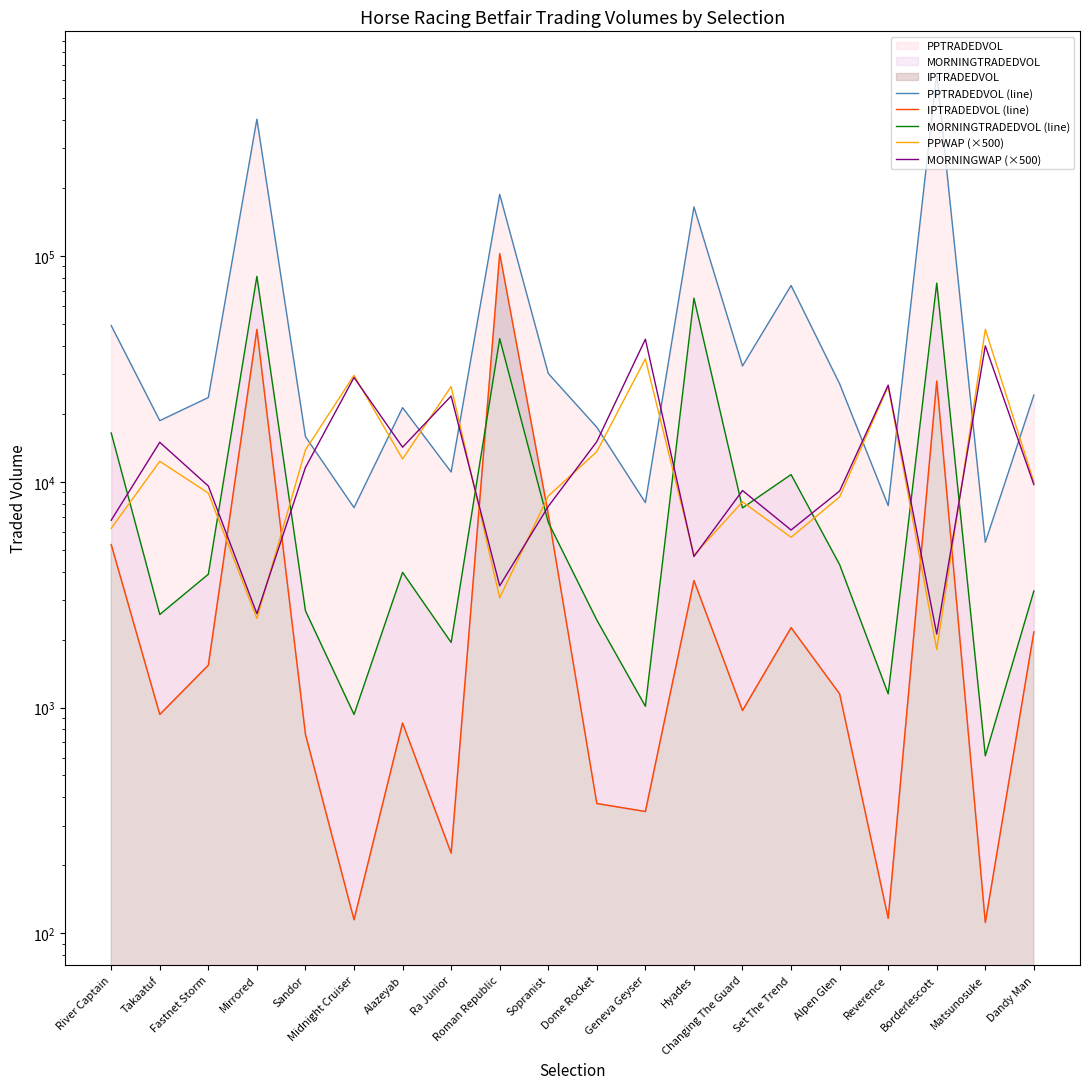

What is the difference between the maximum and minimum values in the MORNINGWAP (×500) series?

40700.0